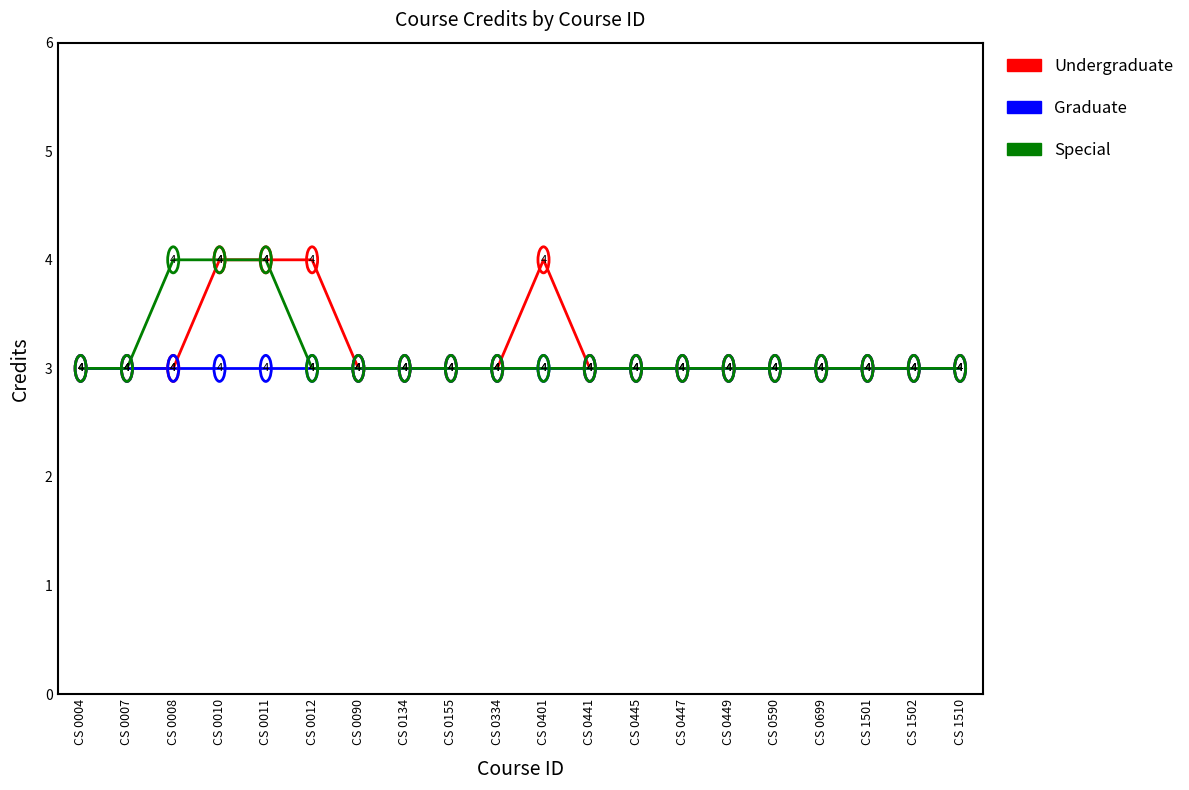

True or false: Special has more than 1 interior local peaks.

False